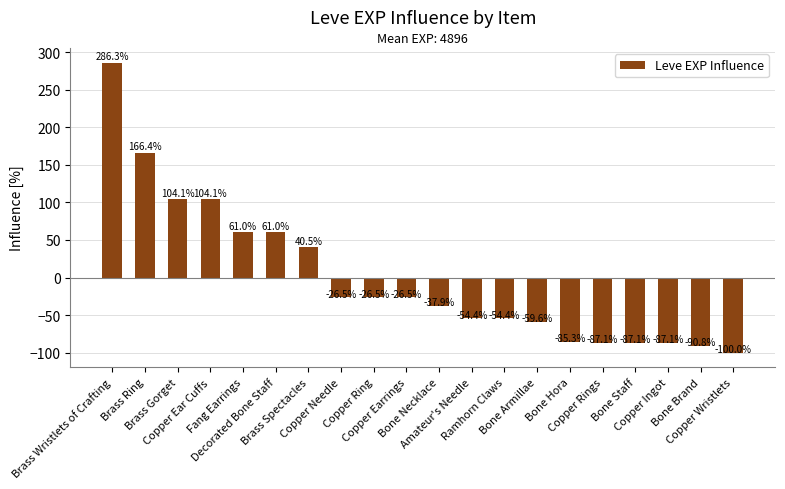

What value does the data have at Copper Ingot?

-87.1